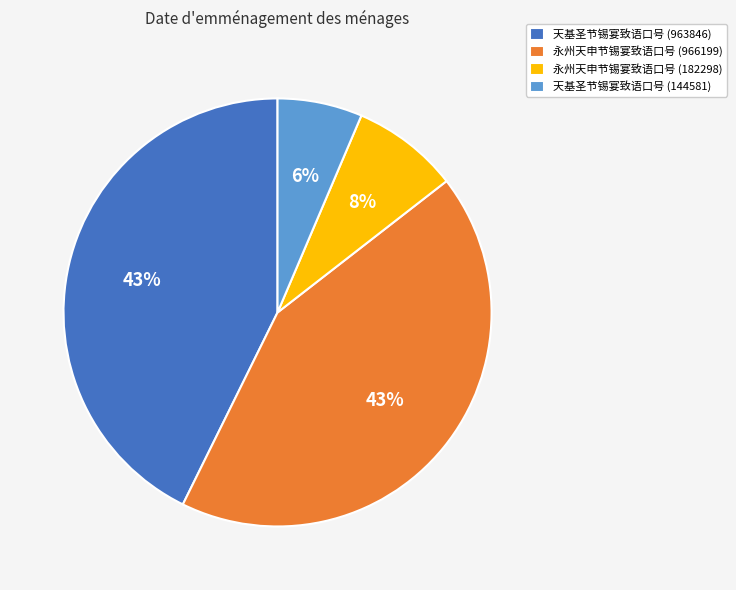

To the nearest percent, what percentage of the pie is 永州天申节锡宴致语口号 (182298)?

8%